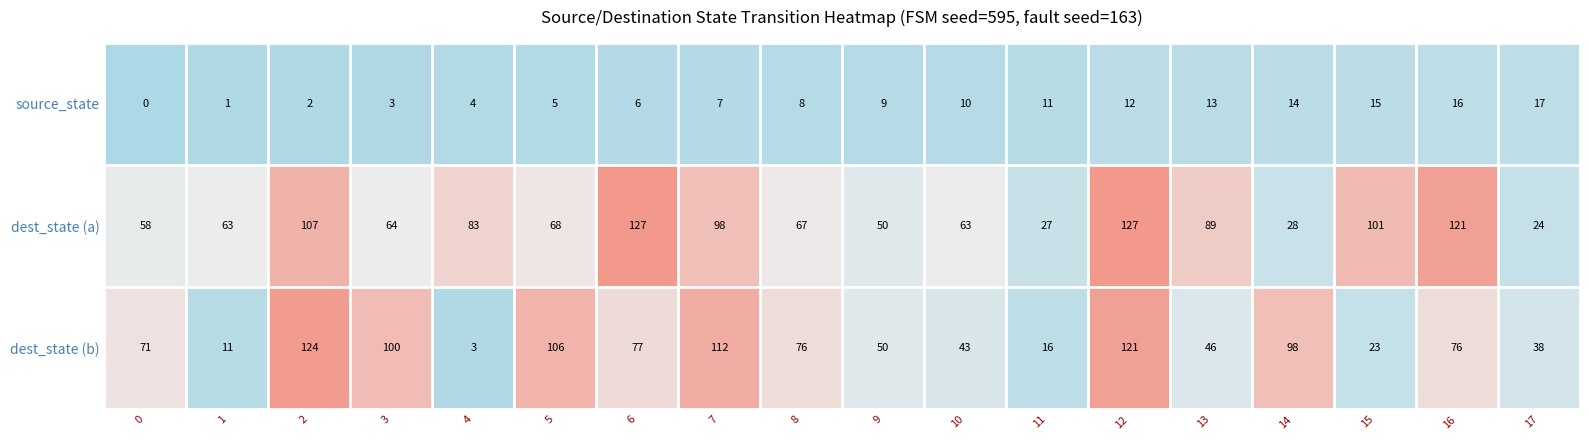

The value of source_state at 13 is 5. True or false?

False